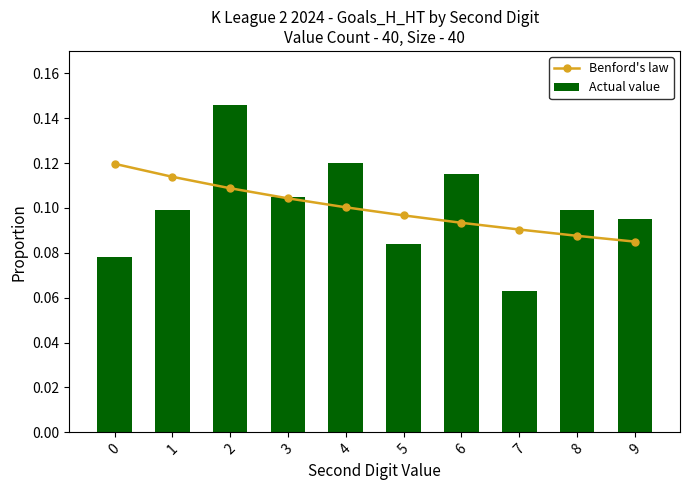

How many Actual value values are between 0 and 1?

10